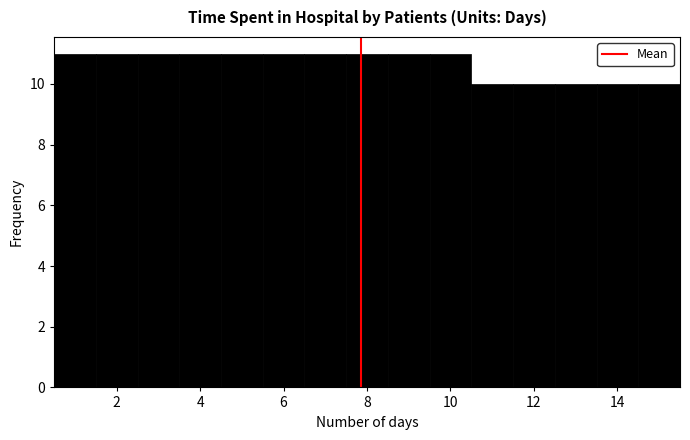

What is the height of the bar covering 0.5 to 1.5 on the x-axis? Neither the bar edges nor the heights are printed on the chart, so give them approximately, as read against the axes.

11